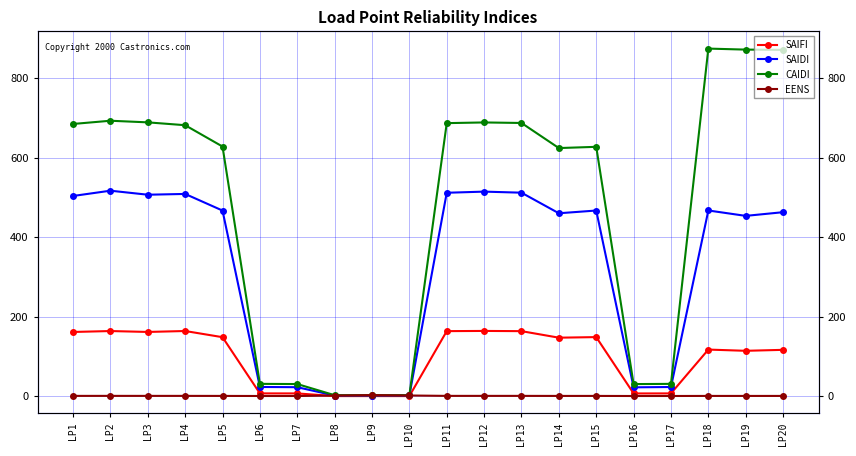

What is the value of the EENS point at the 7th from the left?

1.0